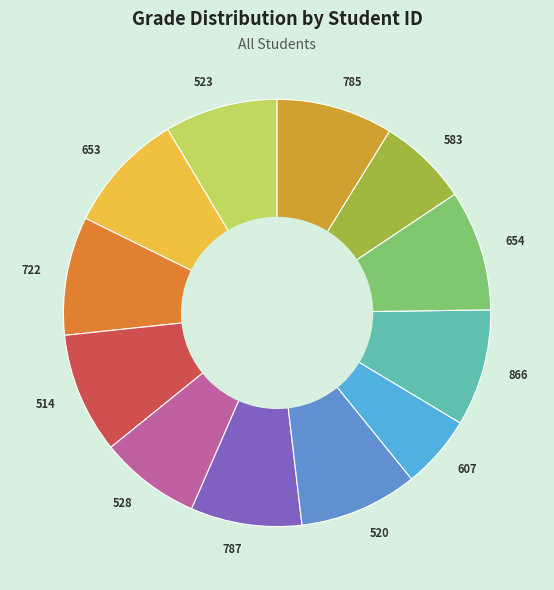

The 523 slice represents 9% of the pie. True or false?

True